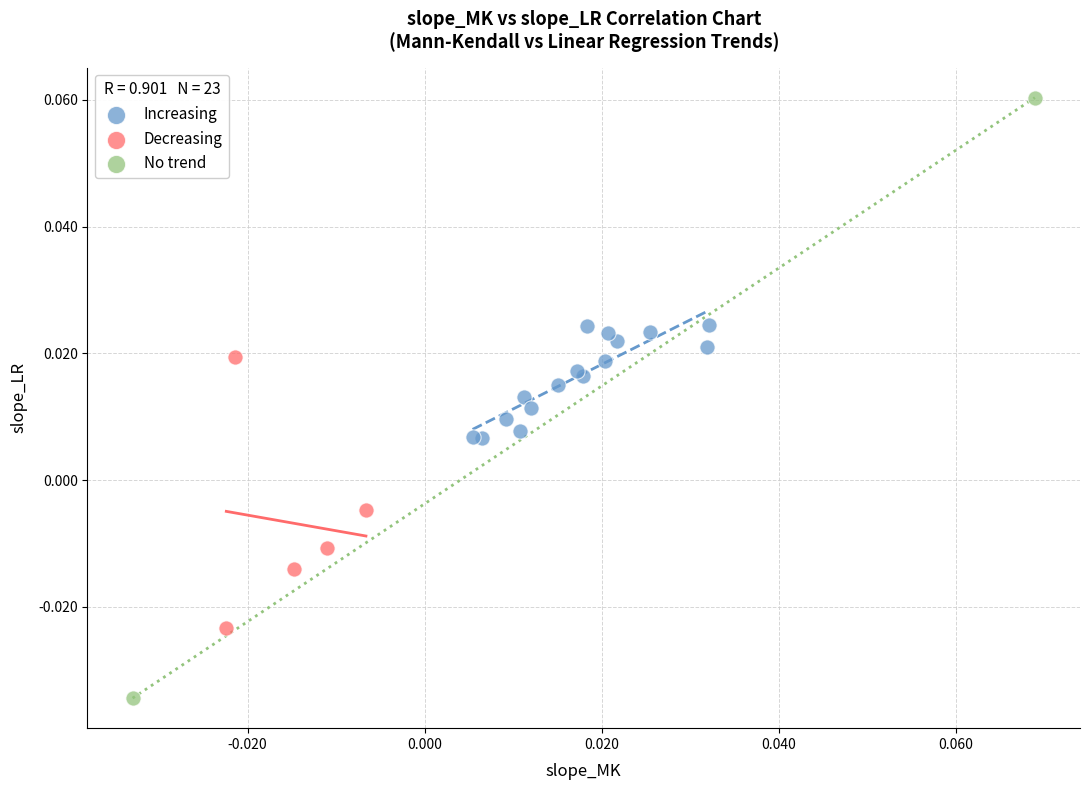

Which series contains the lowest Y value?

No trend